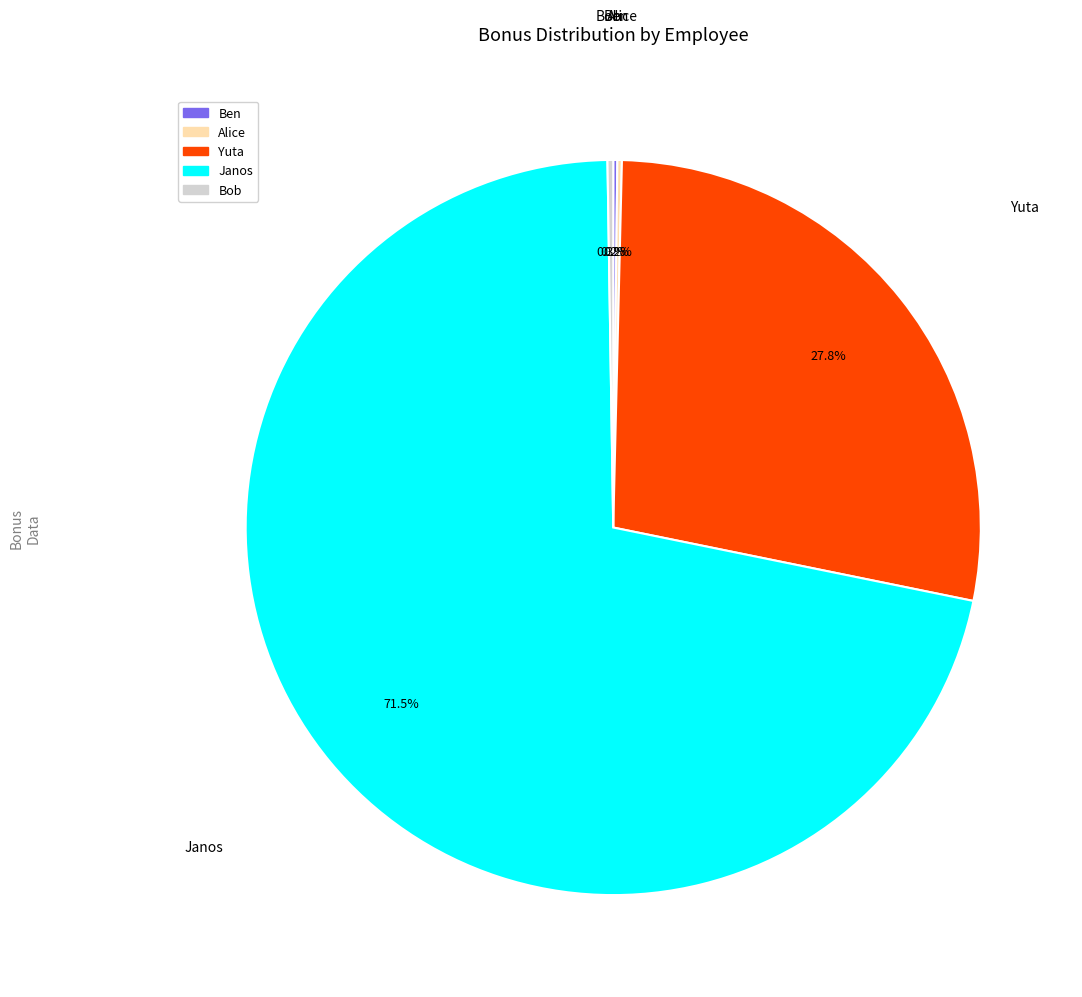

Does any single category account for the majority?

Yes